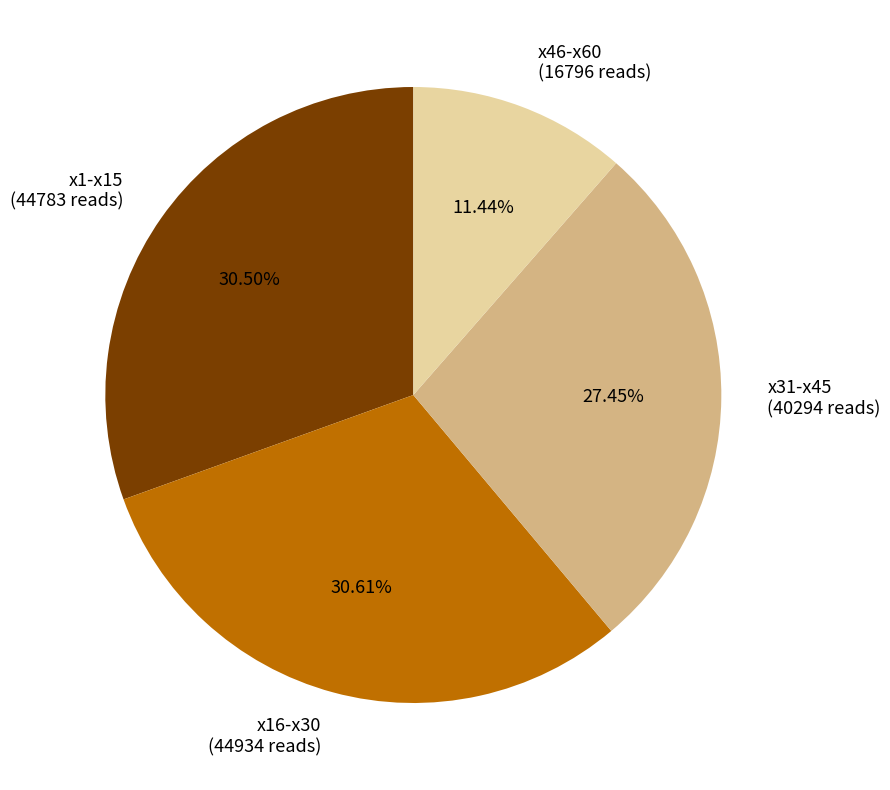

What is the ratio of the value at x1-x15 (44783 reads) to the value at x31-x45 (40294 reads)?

1.1